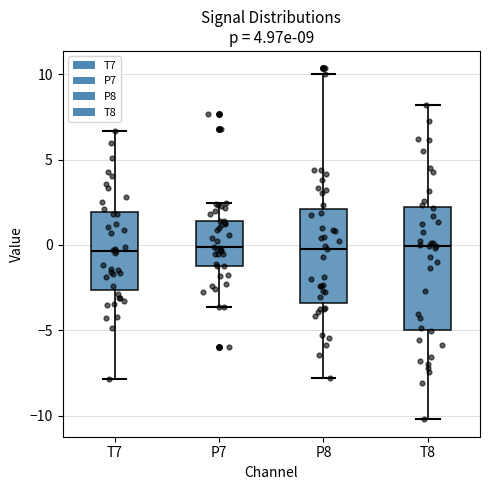

Which box is the tallest, from its lower edge to its upper edge?

T8